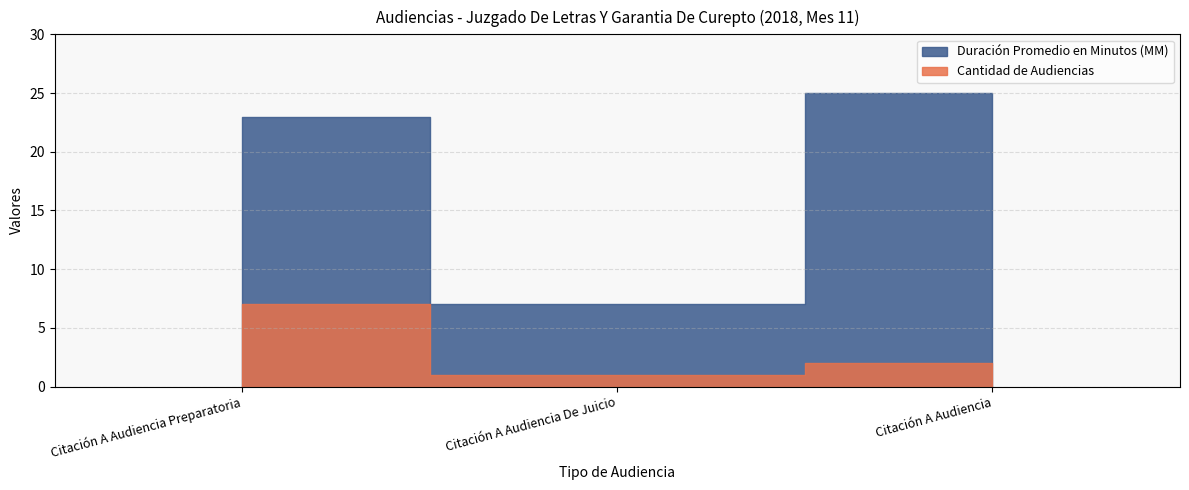

The Duración Promedio en Minutos (MM) series shows 36 at Citación A Audiencia. True or false?

False